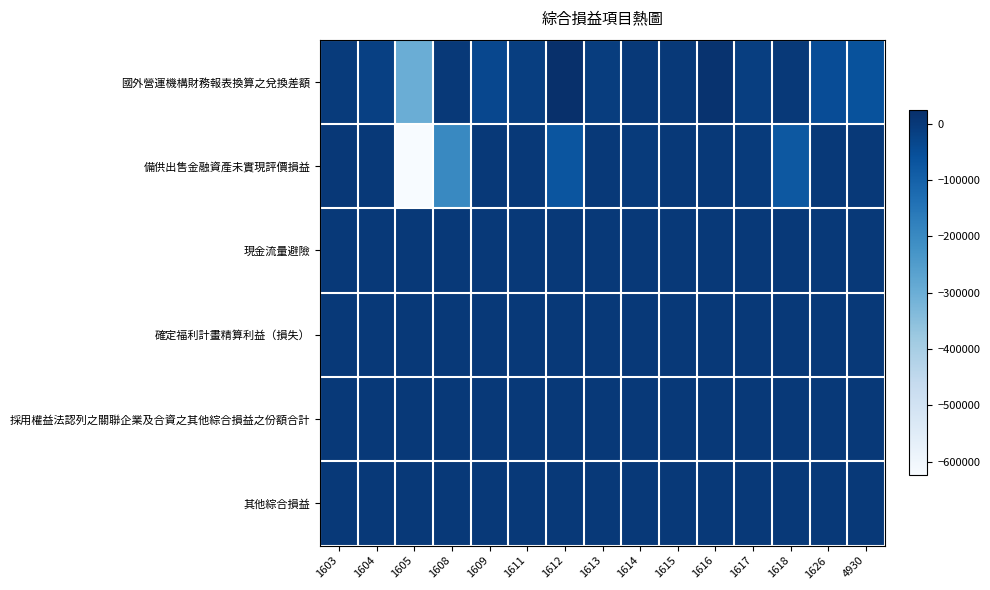

Which series has the largest total across all categories?

現金流量避險